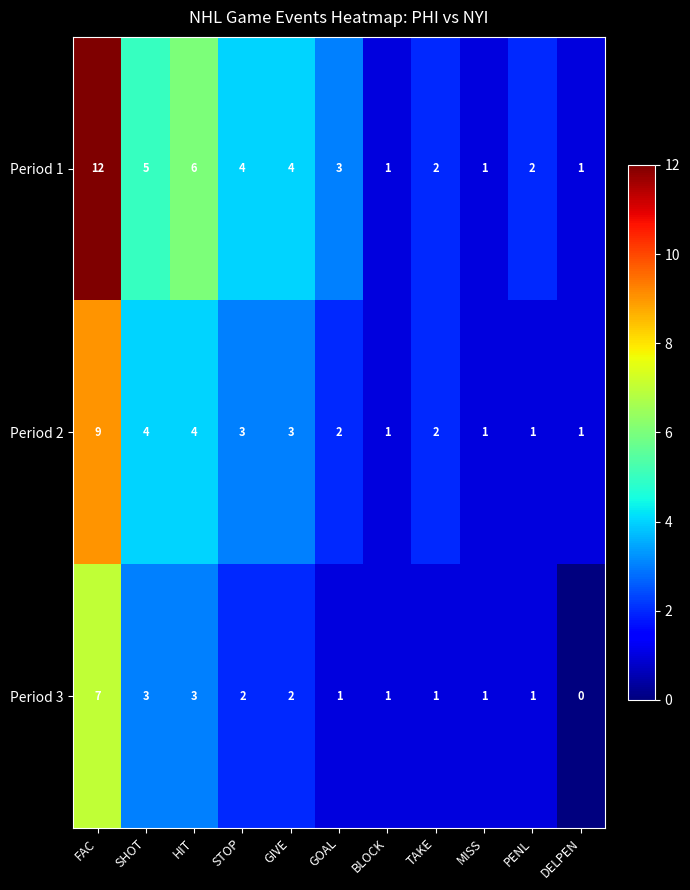

Which series has the largest total across all categories?

Period 1